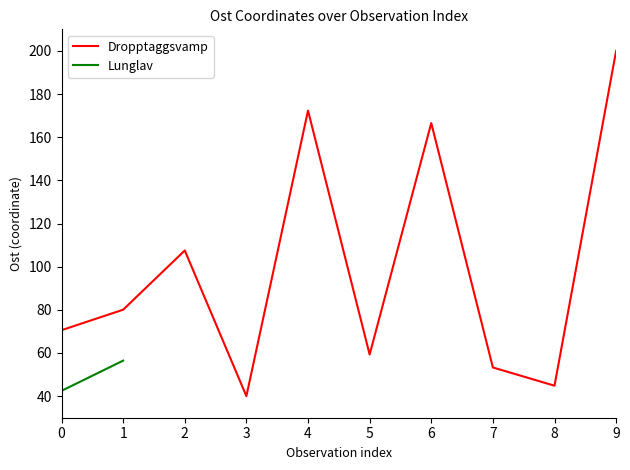

What is the difference between the maximum and minimum values?

160.0